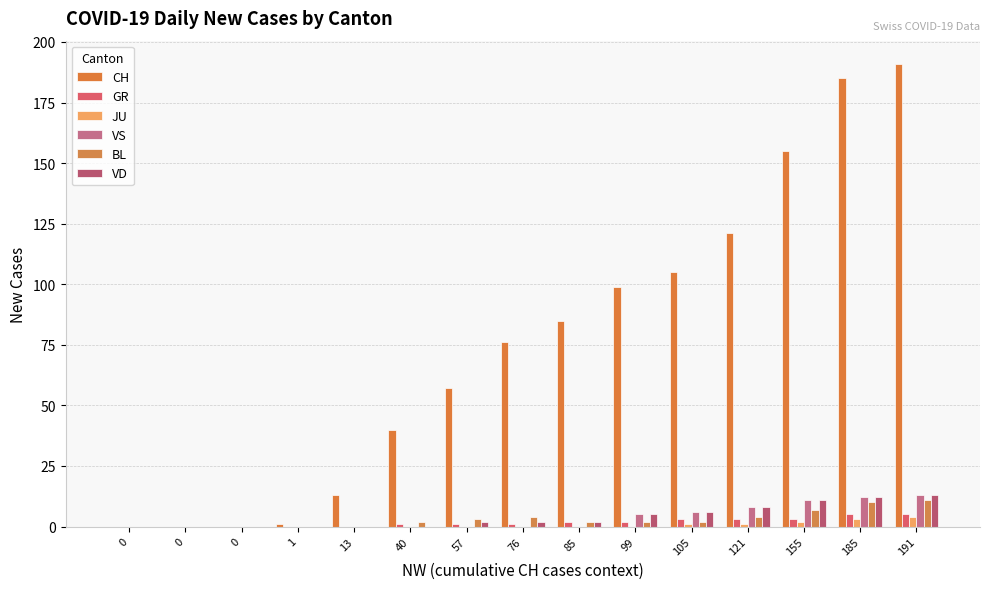

How many categories are shown in the chart?

15